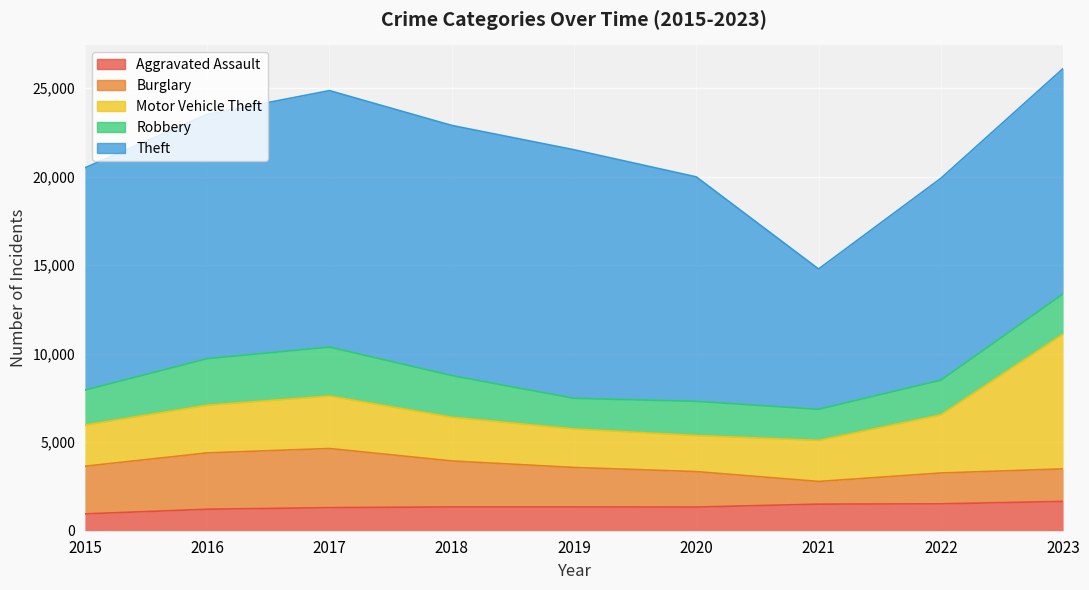

Between 2022 and 2015, which is larger?

2022